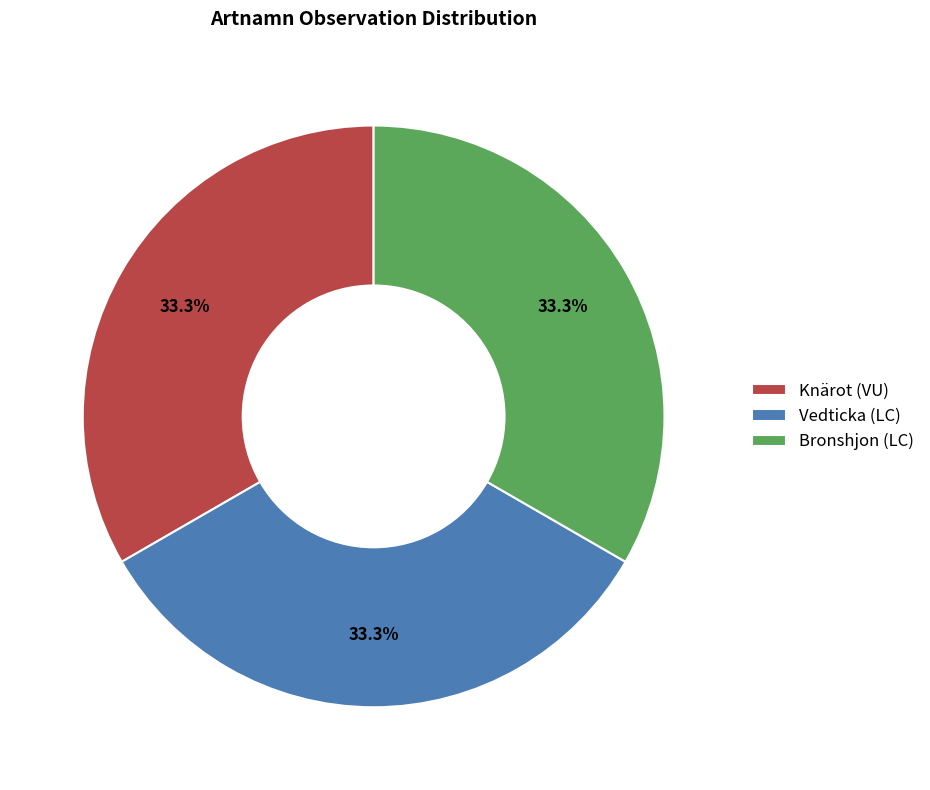

True or false: Bronshjon (LC) accounts for 33% of the total.

True